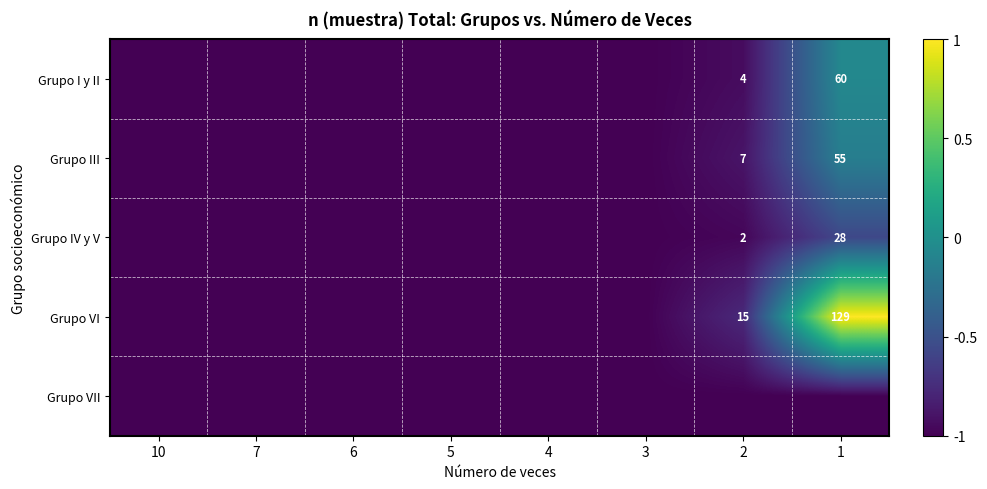

Which series has the largest total across all categories?

Grupo VI